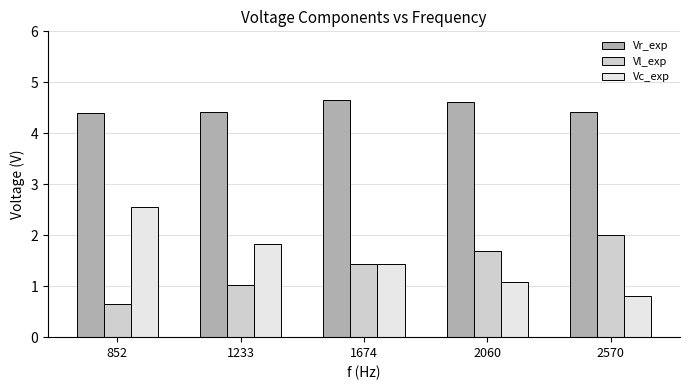

Read the Vr_exp value at 852.

4.4